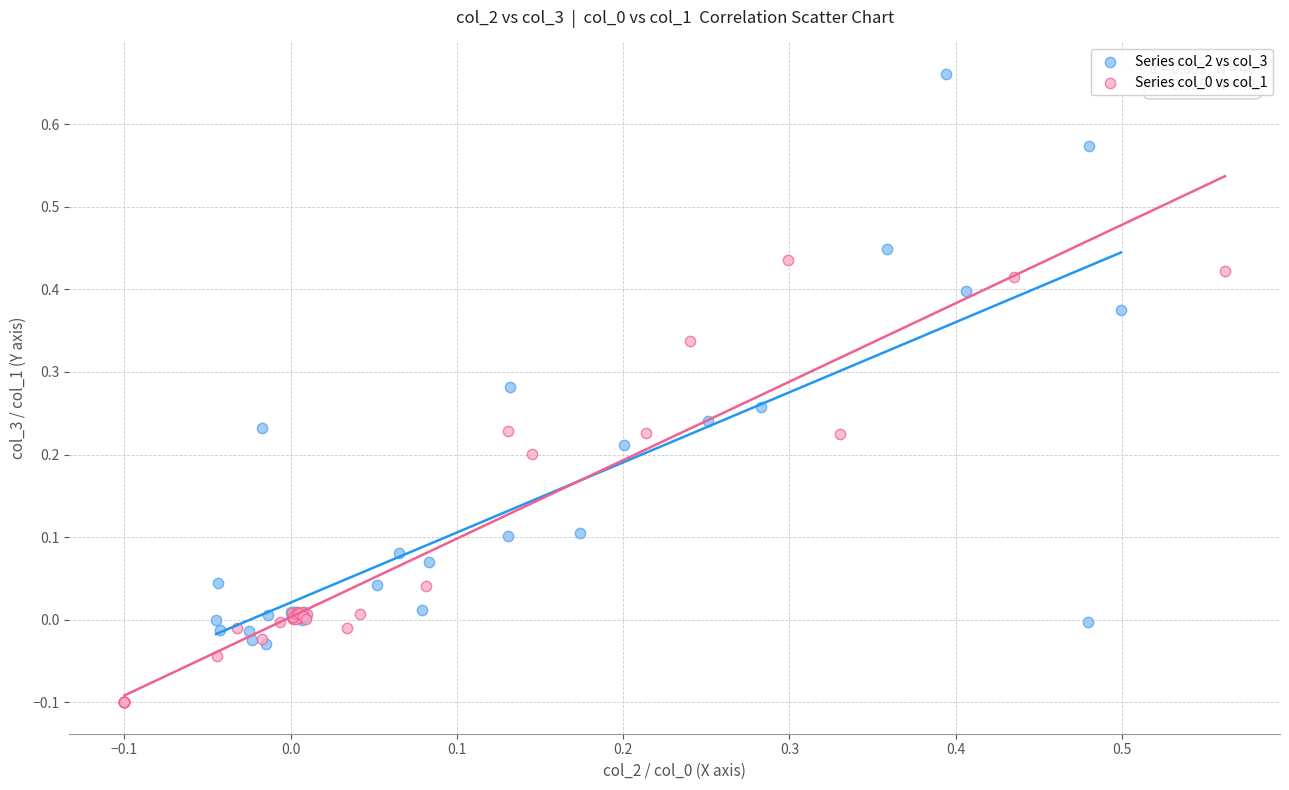

Which series contains the highest Y value?

Series col_2 vs col_3